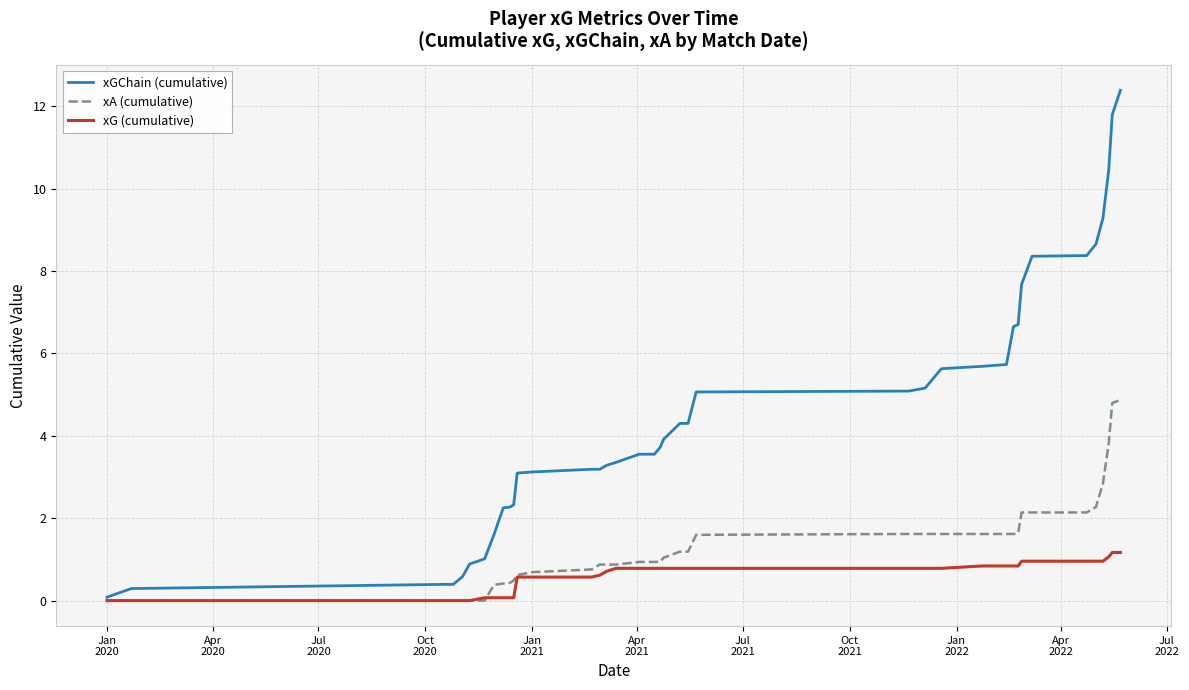

List the series in order of their overall mean, lowest first.

xG (cumulative), xA (cumulative), xGChain (cumulative)